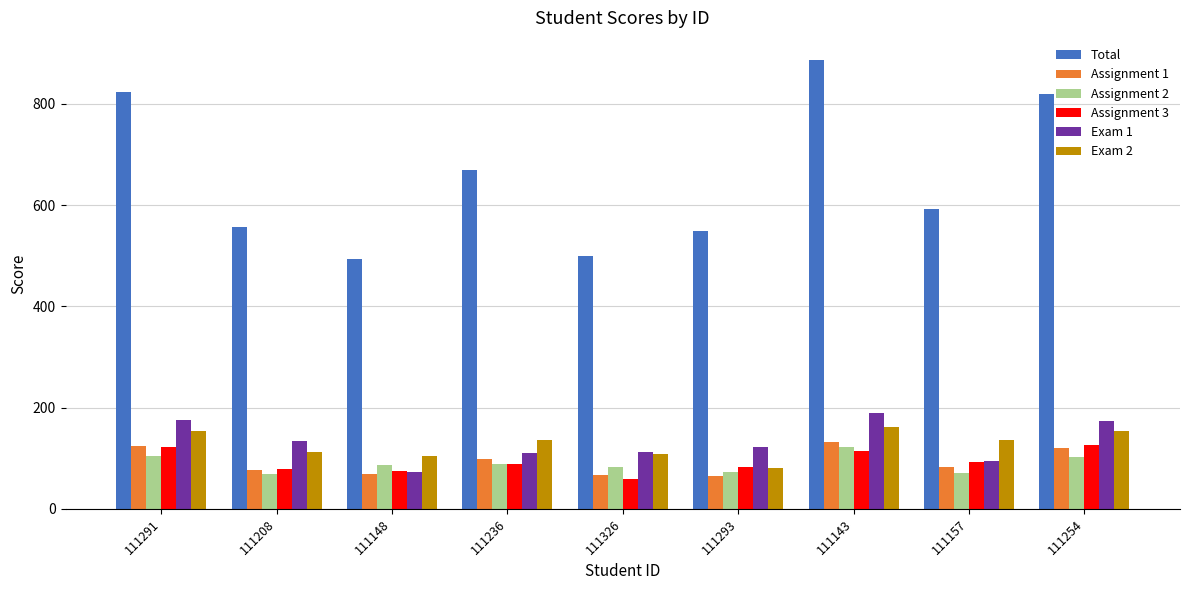

What is the total value across all series at 111254?

1496